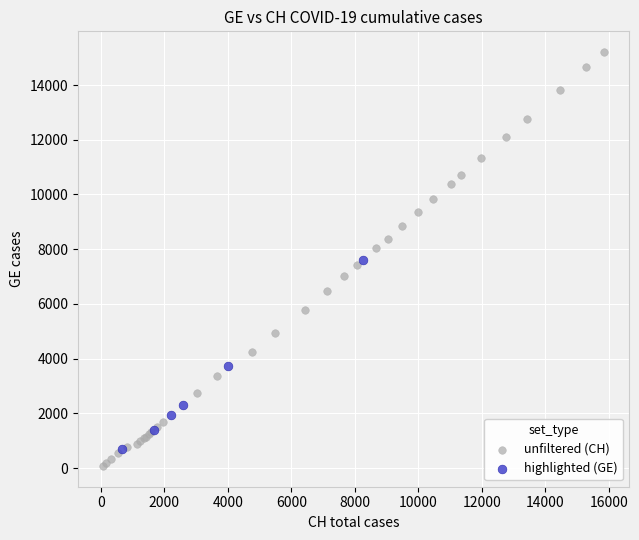

What are all the series names shown in the legend?

unfiltered (CH), highlighted (GE)